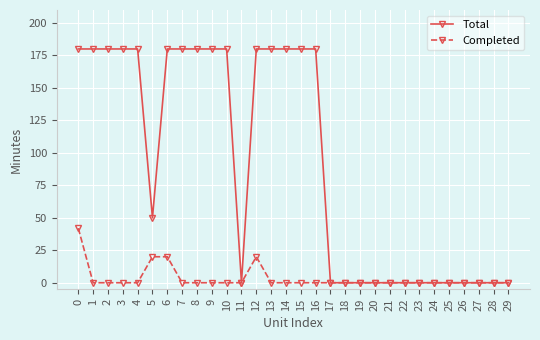

Reading left to right, list all the values displayed in this chart.

Total: 0=180	1=180	2=180	3=180	4=180	5=50	6=180	7=180	8=180	9=180	10=180	11=0	12=180	13=180	14=180	15=180	16=180	17=0	18=0	19=0	20=0	21=0	22=0	23=0	24=0	25=0	26=0	27=0	28=0	29=0
Completed: 0=42	1=0	2=0	3=0	4=0	5=20	6=20	7=0	8=0	9=0	10=0	11=0	12=20	13=0	14=0	15=0	16=0	17=0	18=0	19=0	20=0	21=0	22=0	23=0	24=0	25=0	26=0	27=0	28=0	29=0